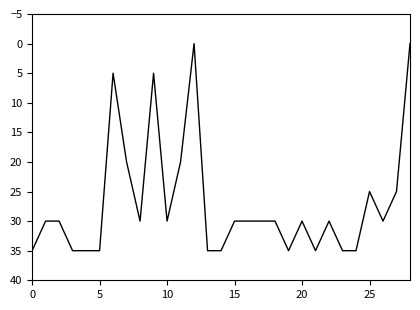

What is the difference between the maximum and minimum values?

35